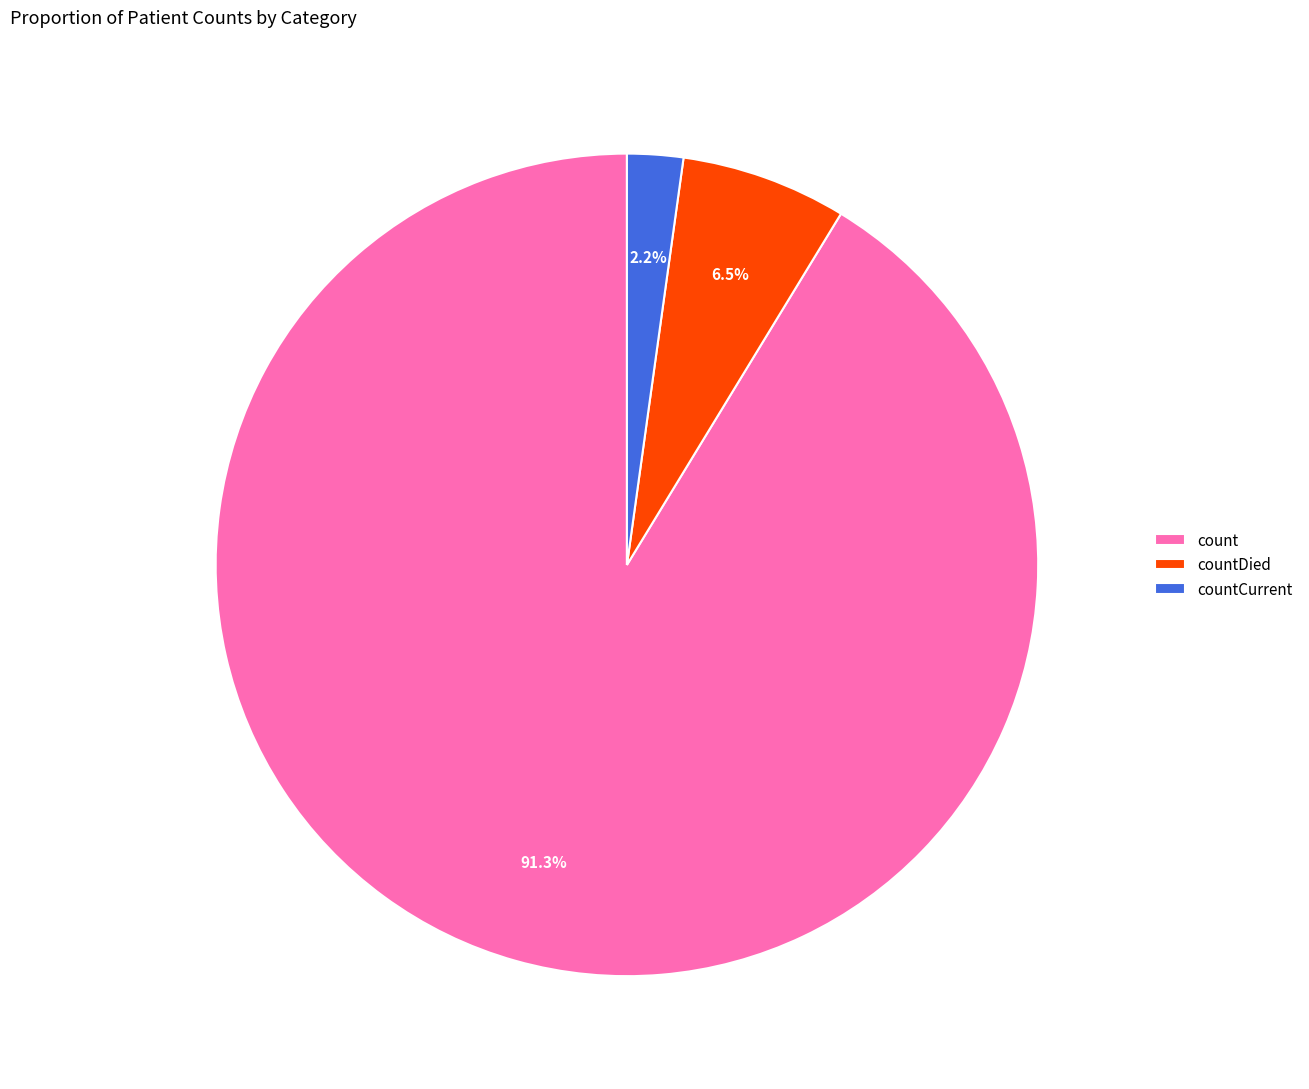

Approximately how many times larger is the value at count compared to countCurrent?

41.5